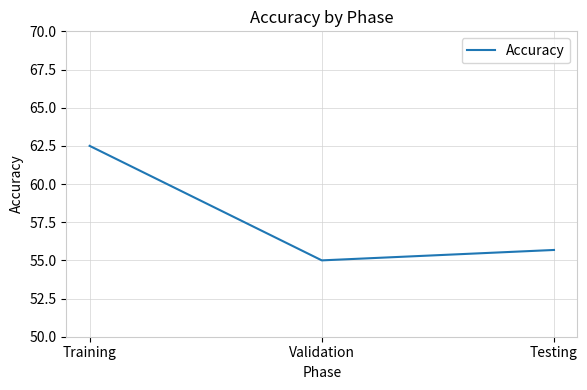

What is the average value?

57.7